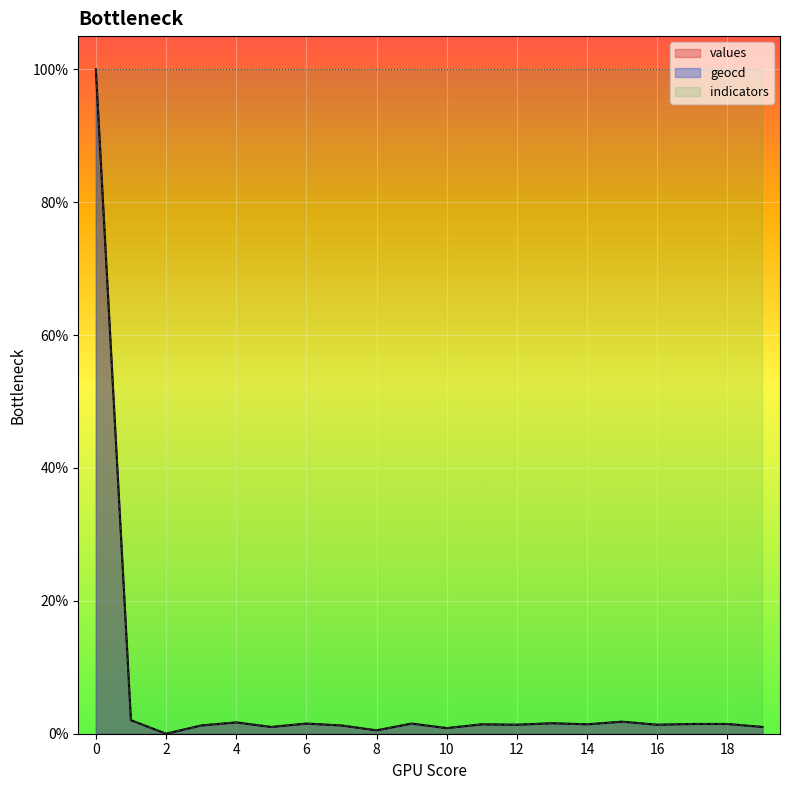

What is the maximum value for values?

100.0